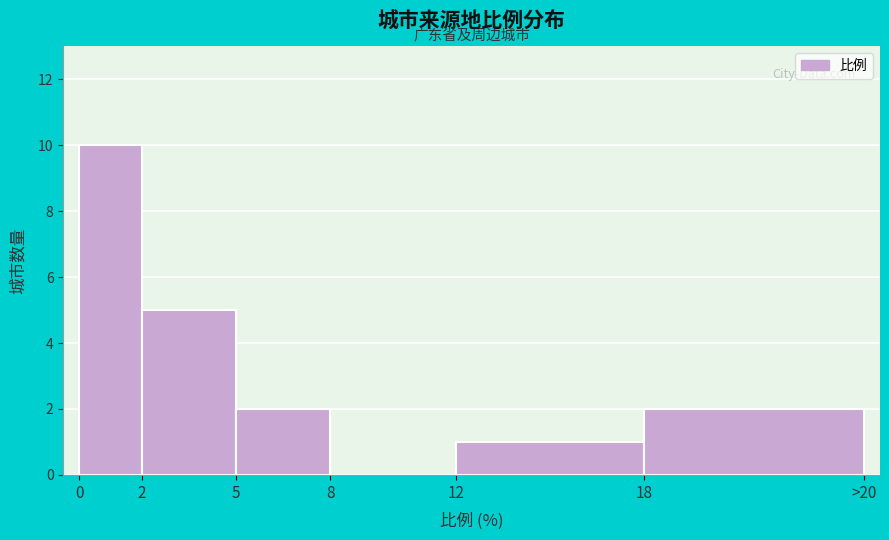

Reading left to right, what are all the values shown in this chart?

0=10	2=5	5=2	8=0	12=1	18=2